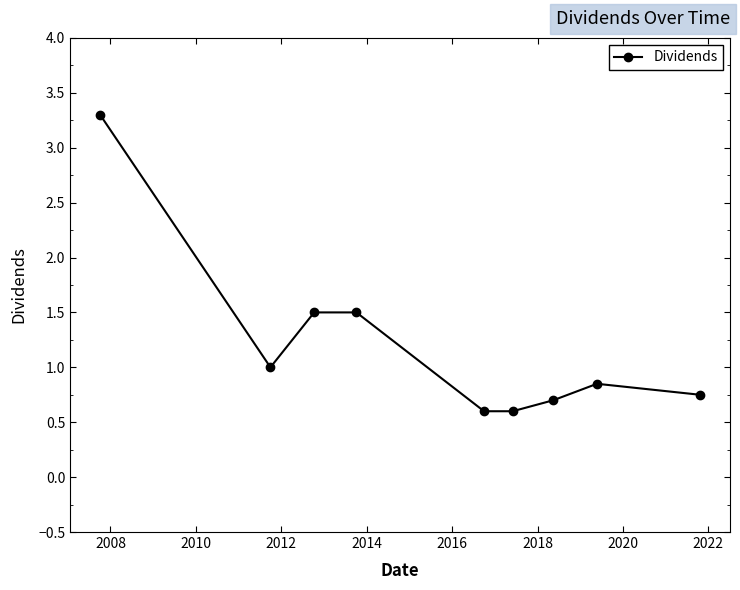

How many series are shown in this chart?

1